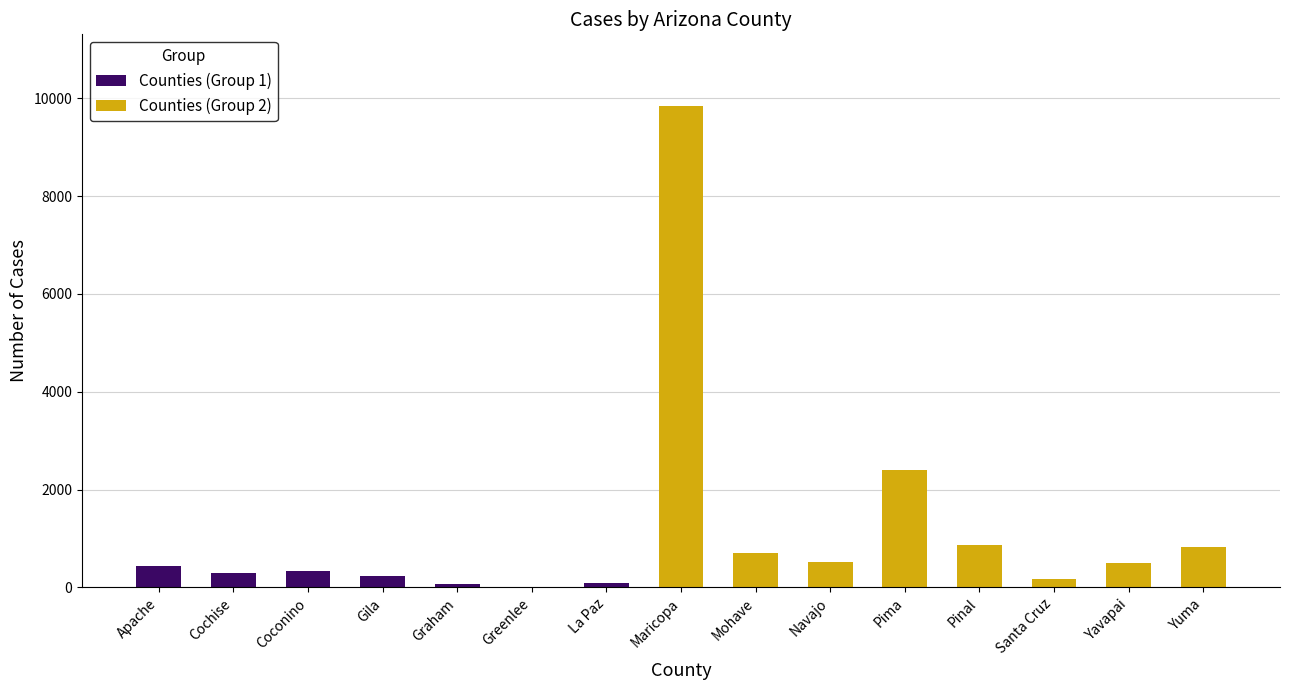

Reading right to left, extract all data points from this chart.

830	501	174	868	2391	525	711	9836	80	10	77	226	329	284	426